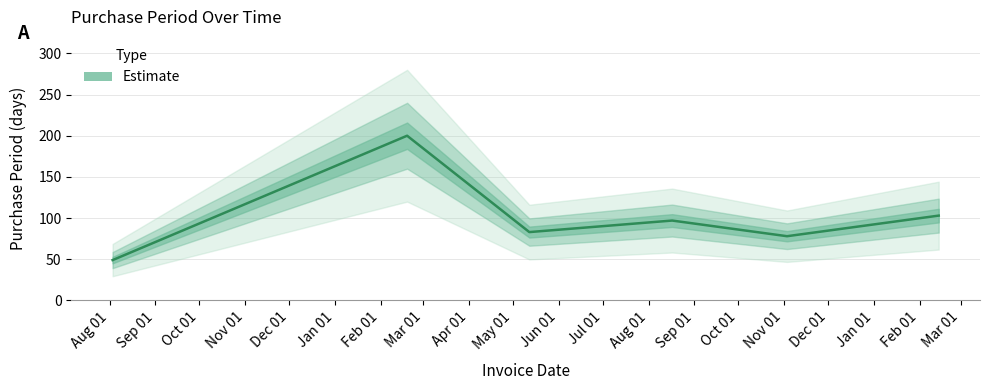

What is the ratio of the value at 2017-02-14 to the value at 2016-08-17?

1.1